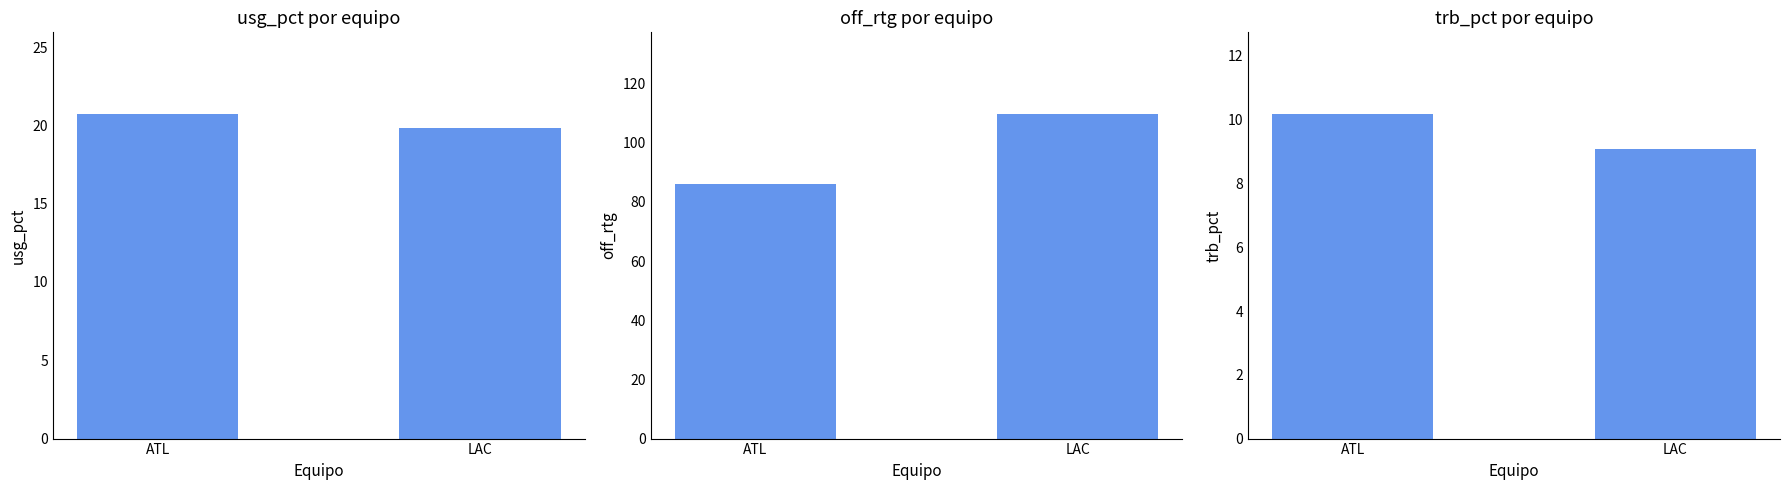

What is the sum of all off_rtg values?

195.9